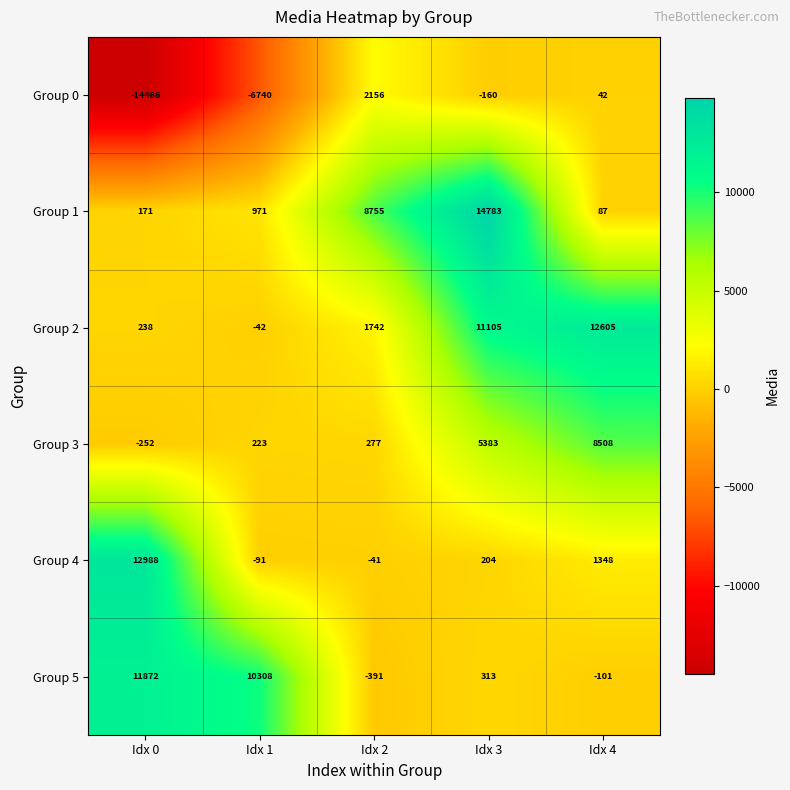

Reading right to left, what are all the values shown in this chart?

Group 0: Idx 4=42	Idx 3=-160	Idx 2=2156	Idx 1=-6740	Idx 0=-14466
Group 1: Idx 4=87	Idx 3=14783	Idx 2=8755	Idx 1=971	Idx 0=171
Group 2: Idx 4=12605	Idx 3=11105	Idx 2=1742	Idx 1=-42	Idx 0=238
Group 3: Idx 4=8508	Idx 3=5383	Idx 2=277	Idx 1=223	Idx 0=-252
Group 4: Idx 4=1348	Idx 3=204	Idx 2=-41	Idx 1=-91	Idx 0=12988
Group 5: Idx 4=-101	Idx 3=313	Idx 2=-391	Idx 1=10308	Idx 0=11872